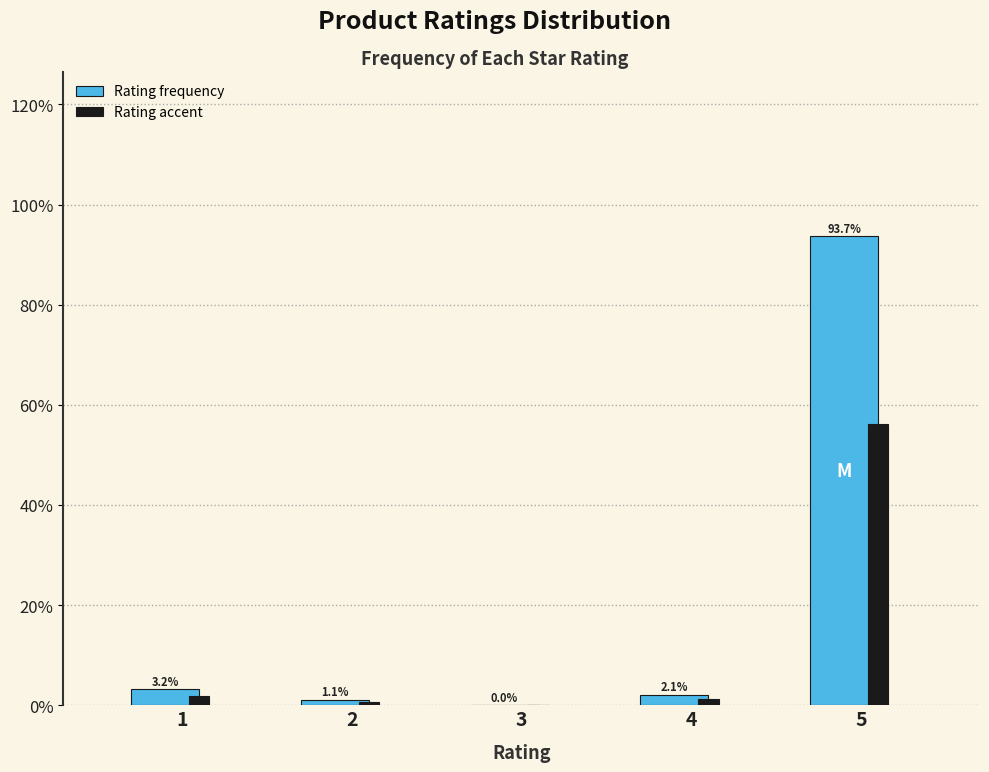

Which category has the highest value across all series?

5